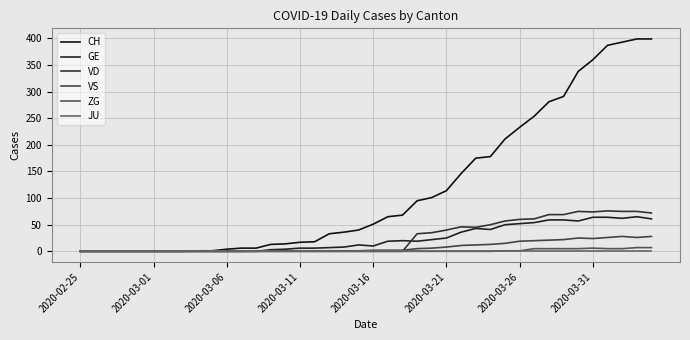

How many lines are shown in the chart?

6